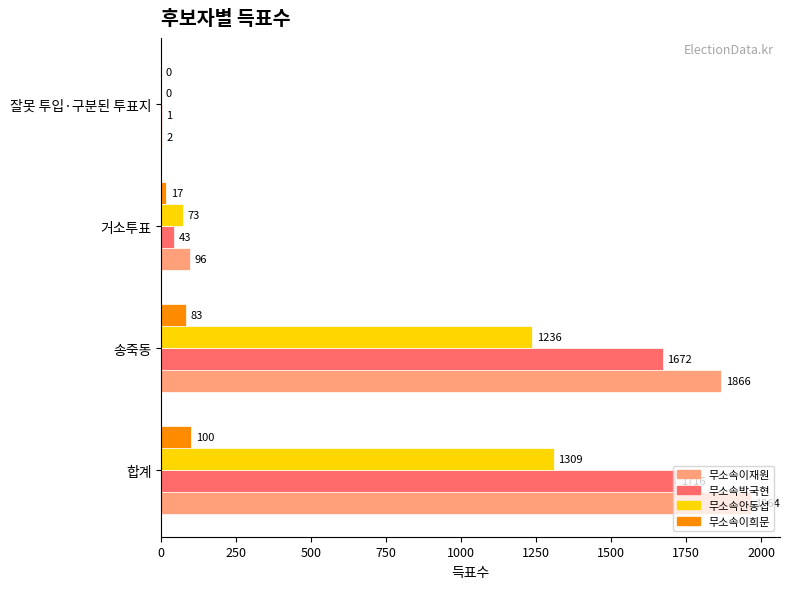

True or false: 무소속이희문 has a value of 0 at 잘못 투입·구분된 투표지.

True